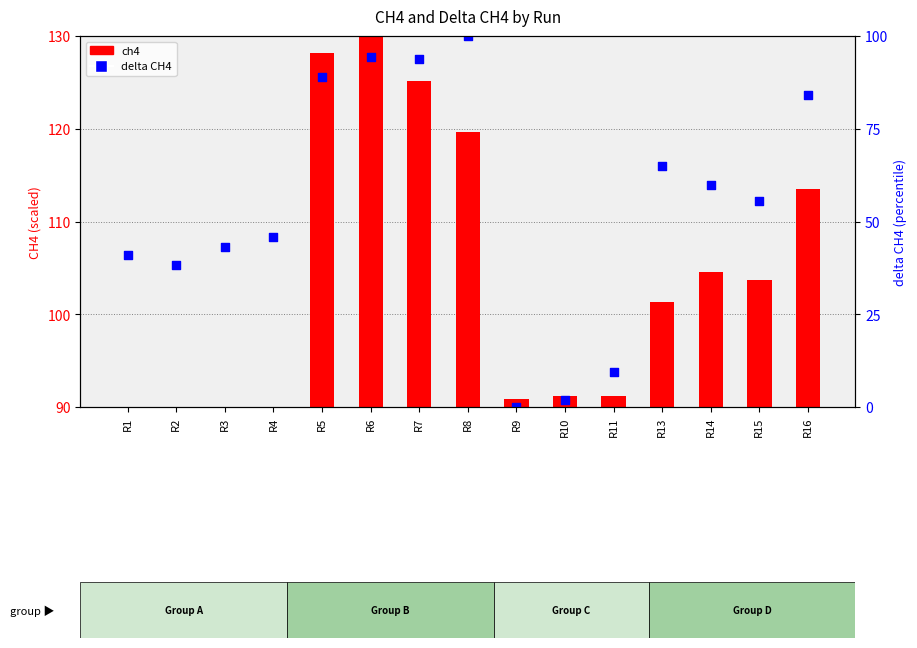

Which series reaches the maximum Y coordinate?

delta CH4